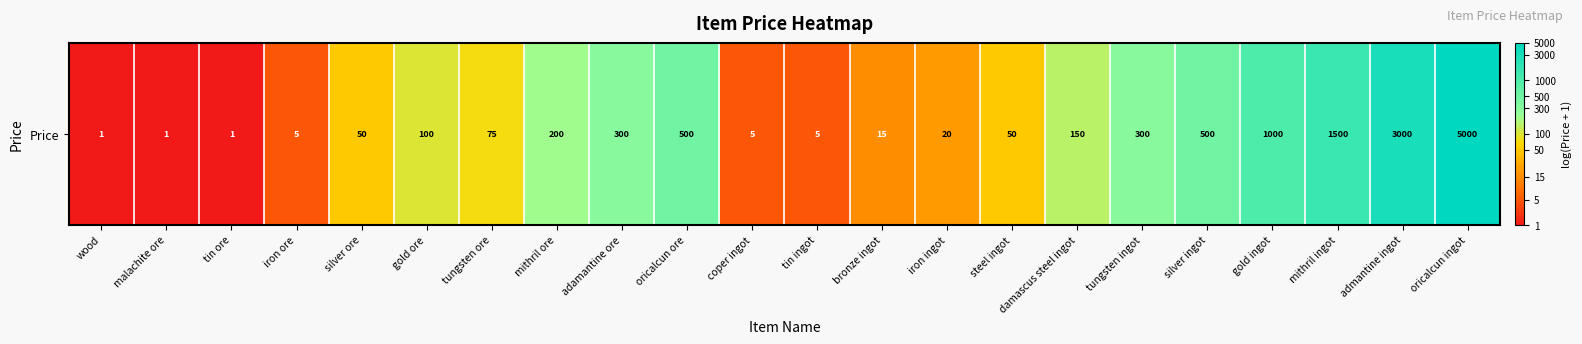

Is it true that the value at iron ore is 1.8?

True